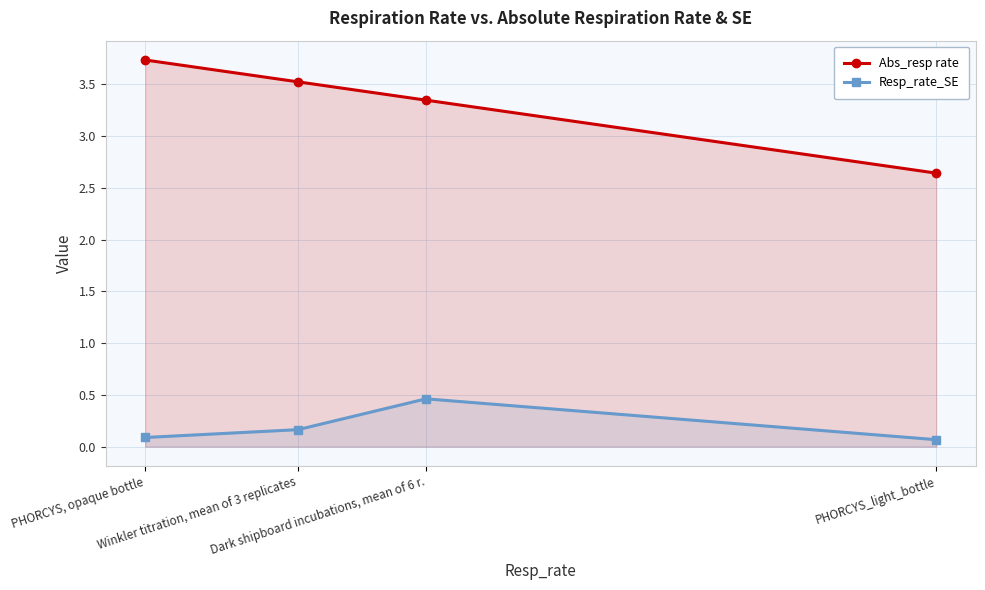

What is the average value of the Abs_resp rate series?

3.3